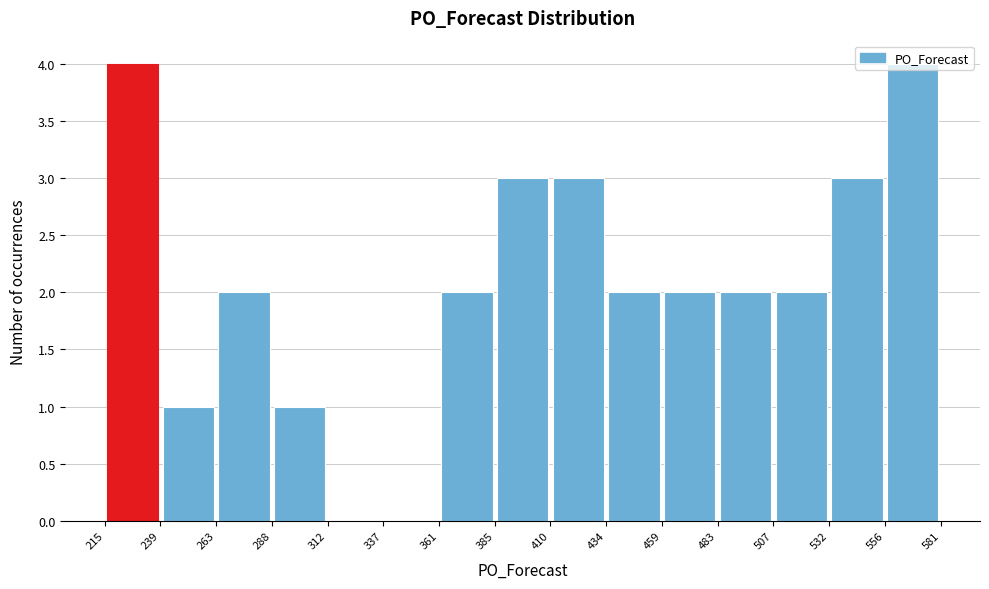

Reading left to right, transcribe this chart: for each bar, give the range it covers on the x-axis and its height. The values are not printed on the chart, so give them approximately, as read against the axis.

215 to 239: 4
239 to 263: 1
263 to 288: 2
288 to 312: 1
312 to 337: 0
337 to 361: 0
361 to 385: 2
385 to 410: 3
410 to 434: 3
434 to 459: 2
459 to 483: 2
483 to 507: 2
507 to 532: 2
532 to 556: 3
556 to 581: 4